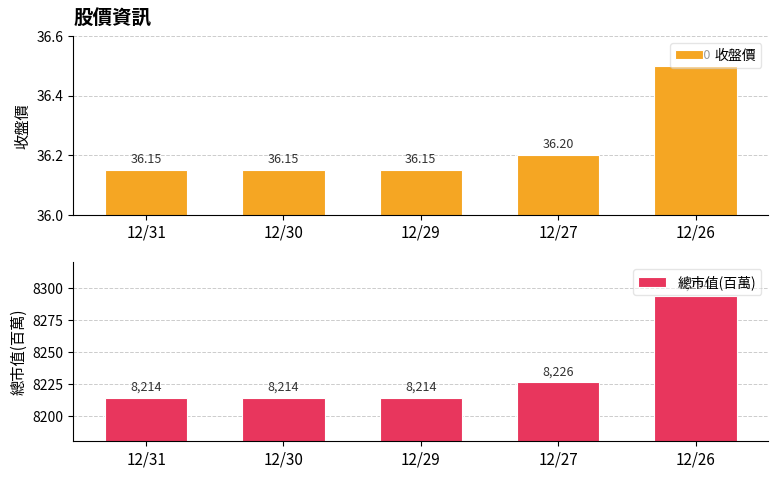

What is the value of the 收盤價 bar at the 4th from the left?

36.2